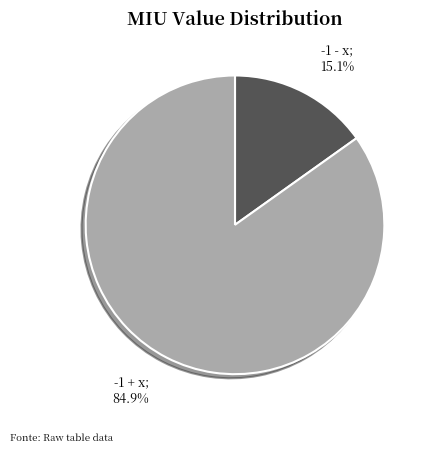

Does any single category account for the majority?

Yes